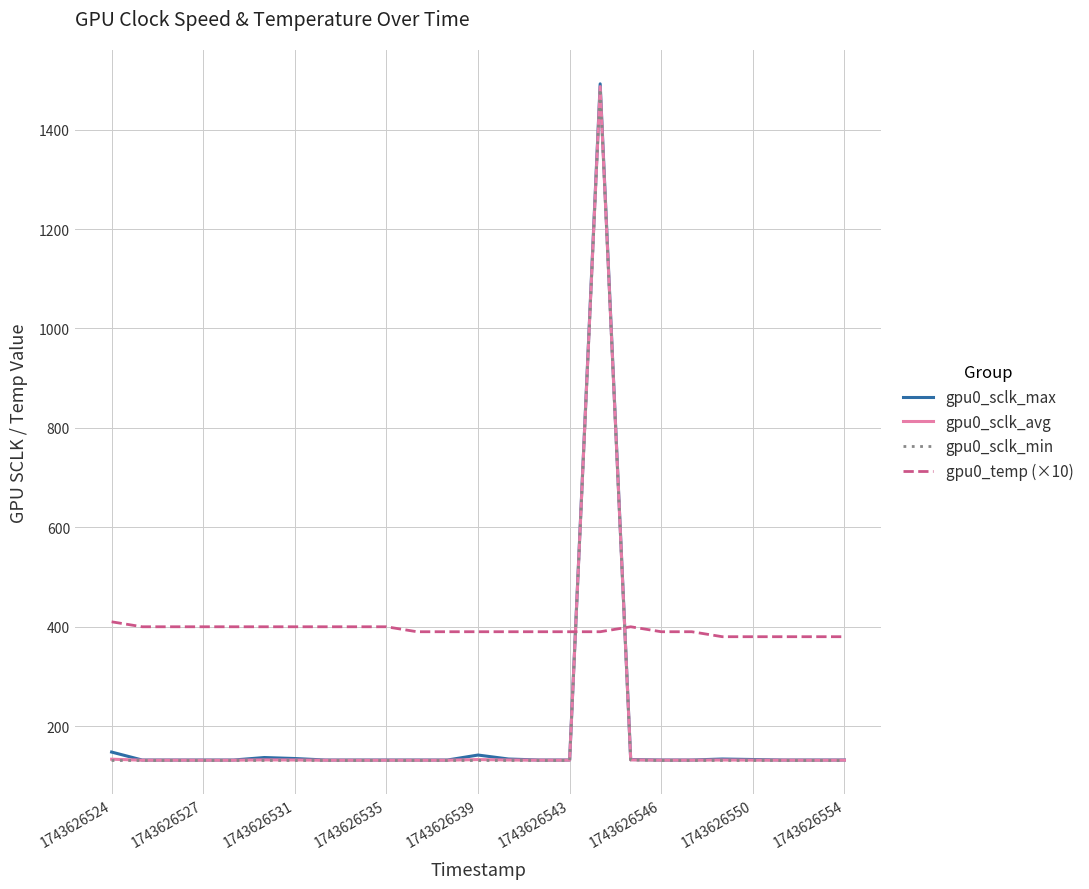

What is the difference between the maximum and minimum values in the gpu0_sclk_max series?

1360.0